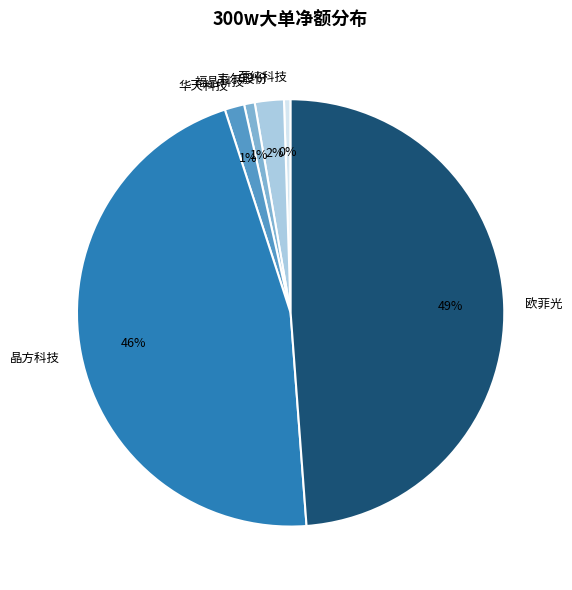

Do 华天科技 and 福晶科技 together represent more than half of the pie?

No